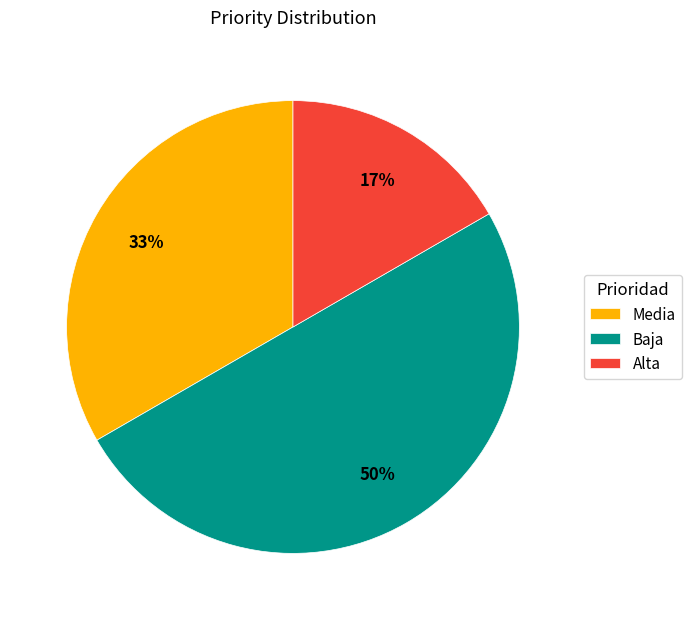

Which category has the biggest portion of the pie?

Baja